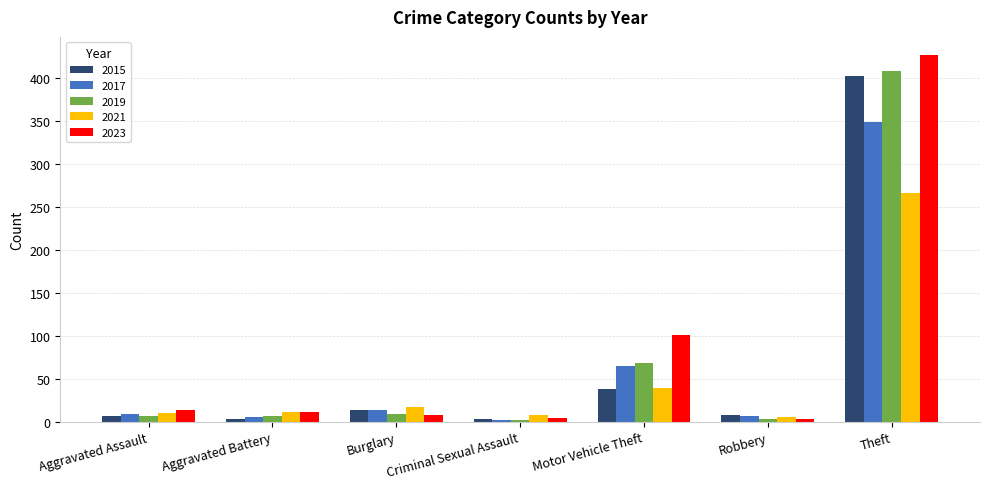

Which category has the highest value in the 2015 series?

Theft